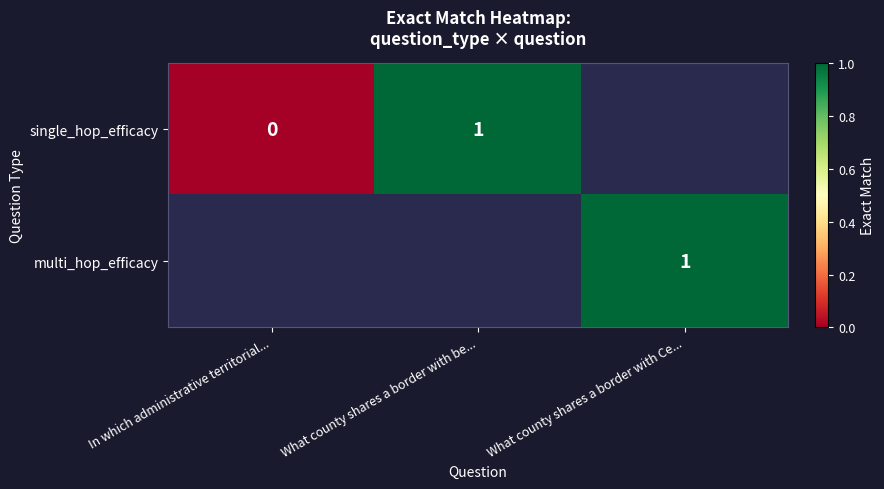

Between What county shares a border with be... and In which administrative territorial..., which is larger?

What county shares a border with be...